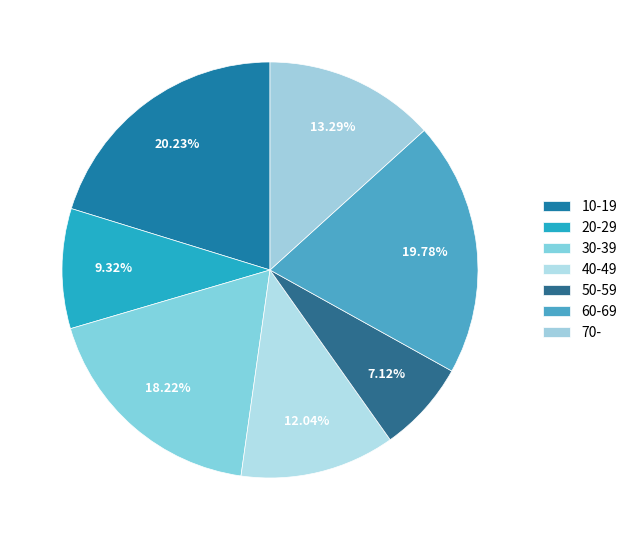

Count the number of slices in the pie.

7